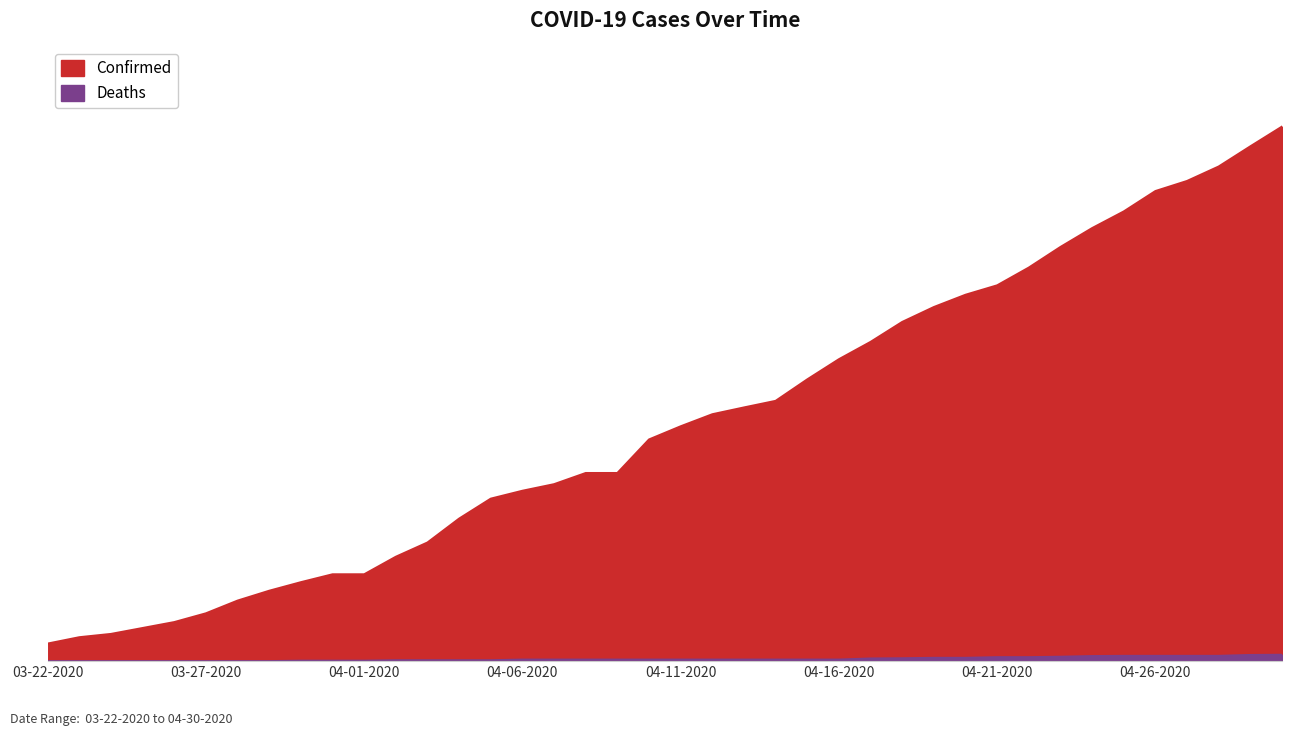

Does the chart have visible grid lines?

No